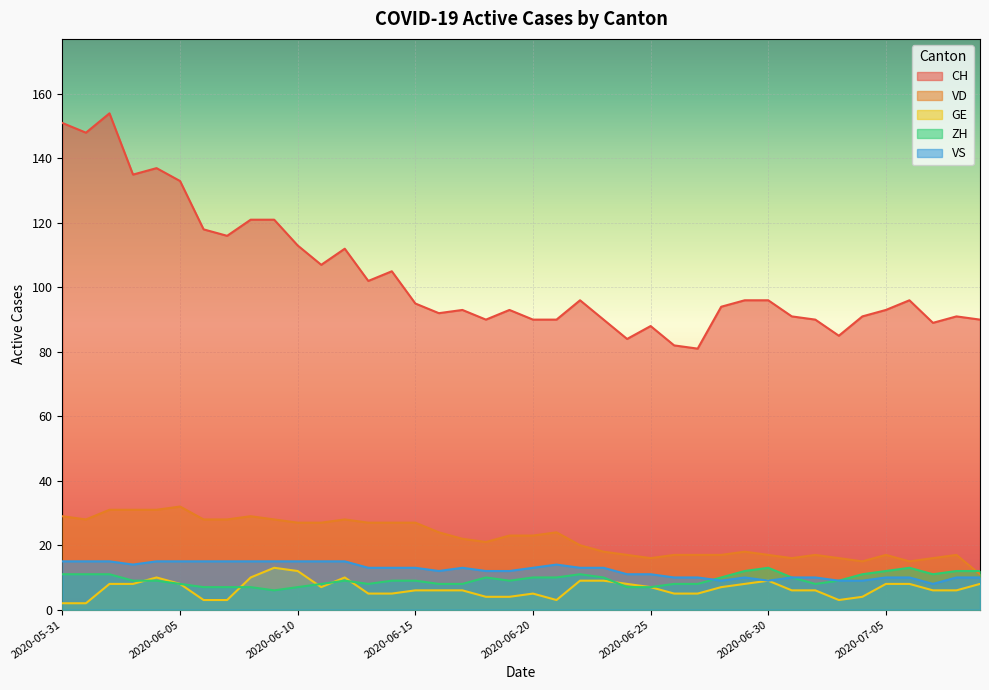

How many lines are shown in the chart?

5